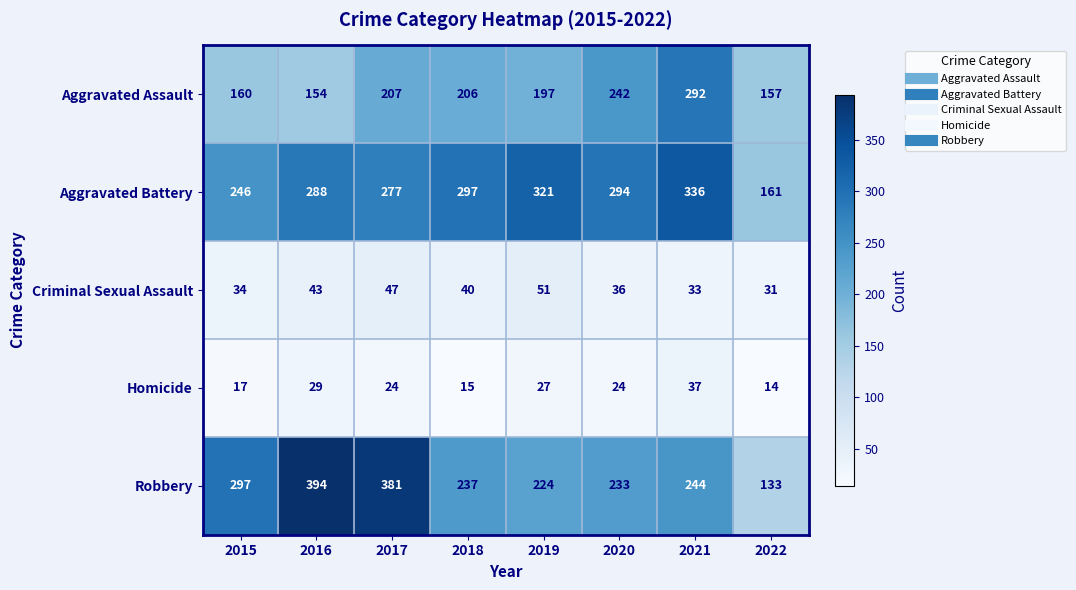

The Criminal Sexual Assault series shows 31 at 2022. True or false?

True